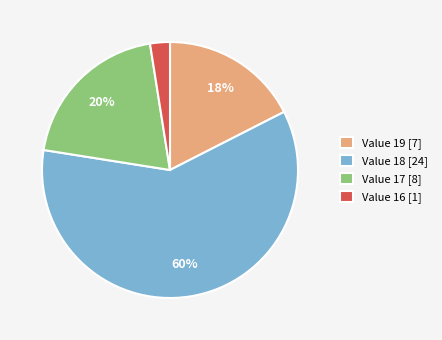

True or false: Value 19 [7] accounts for 17% of the total.

True